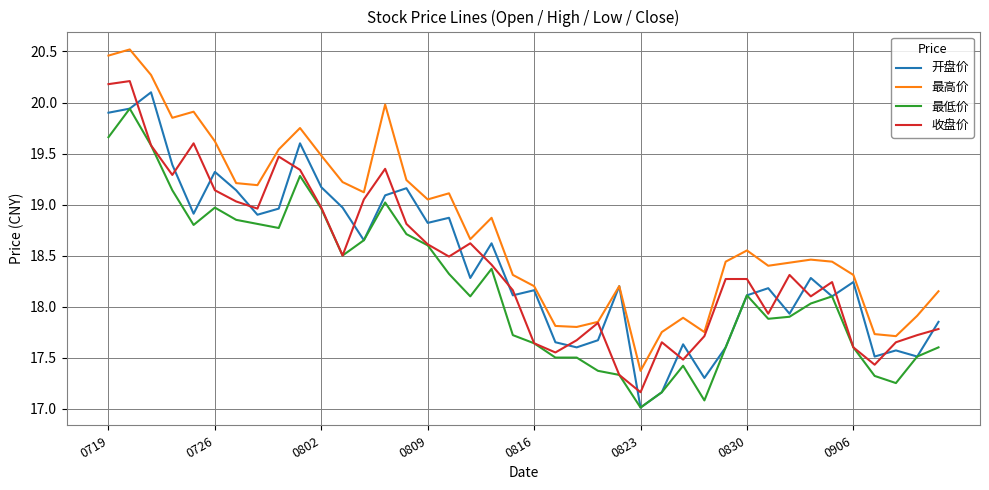

What is the lowest value of the 开盘价 series?

17.0